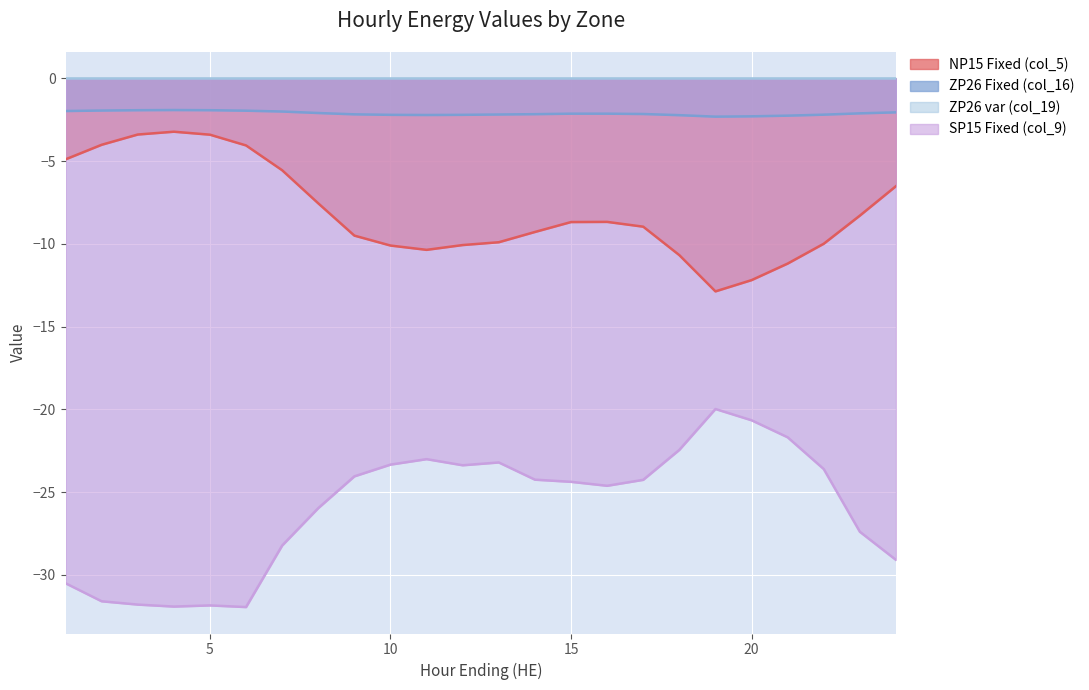

What is the total value across all series at 5?

-37.2